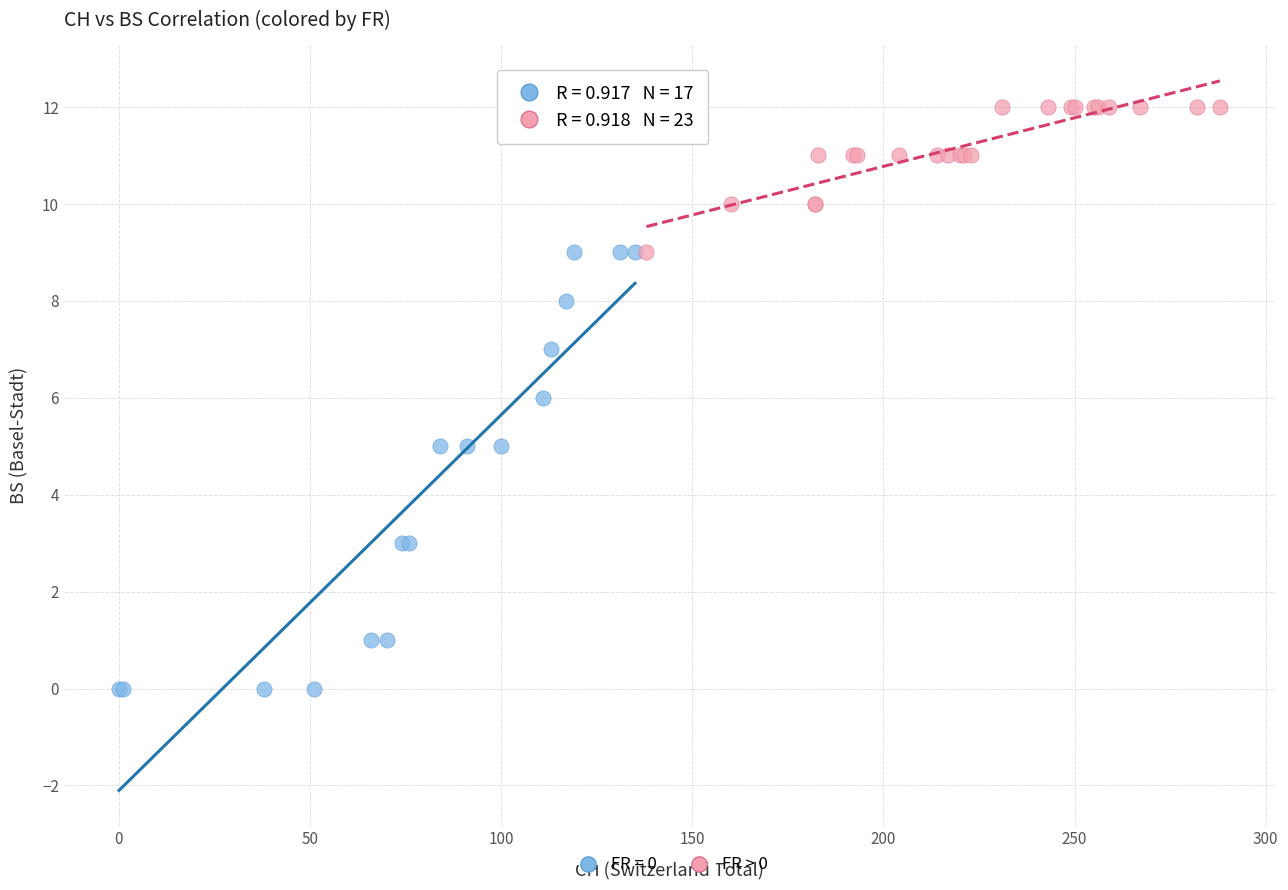

Which series contains the lowest Y value?

FR = 0